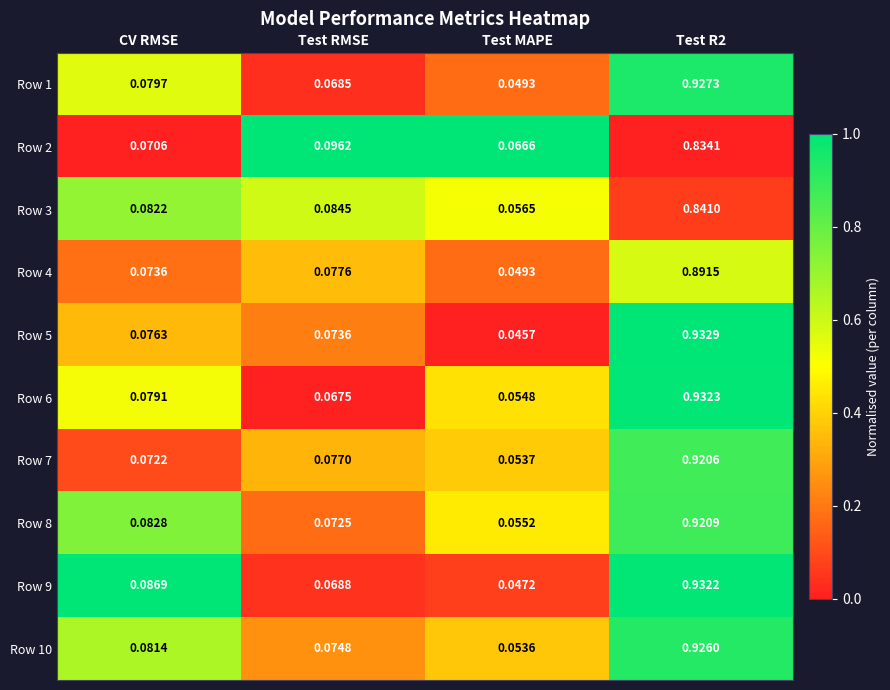

Count the number of data series in this chart.

10